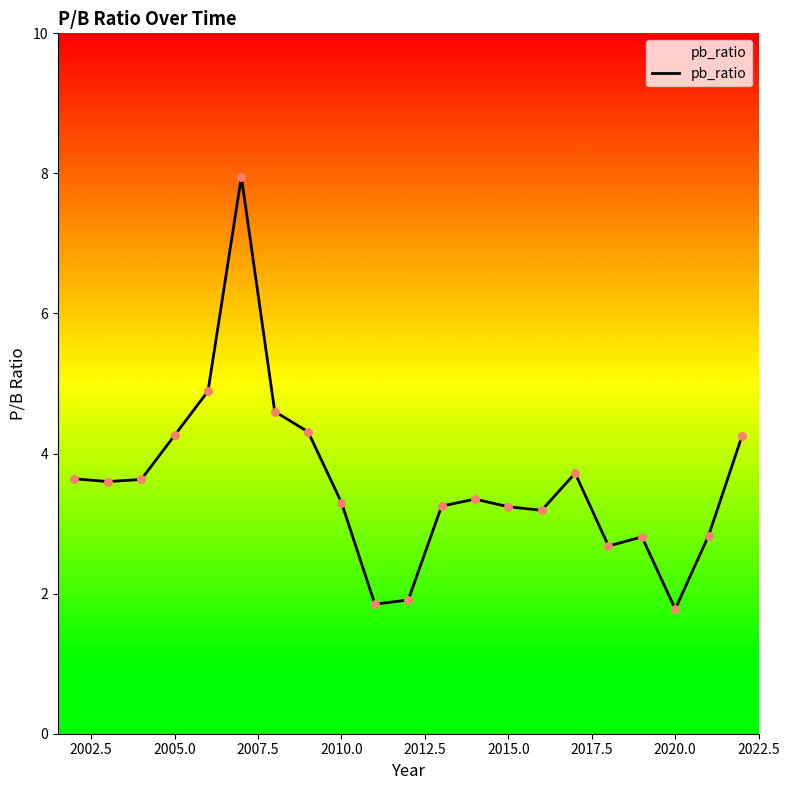

What is the minimum value shown in the chart?

1.8